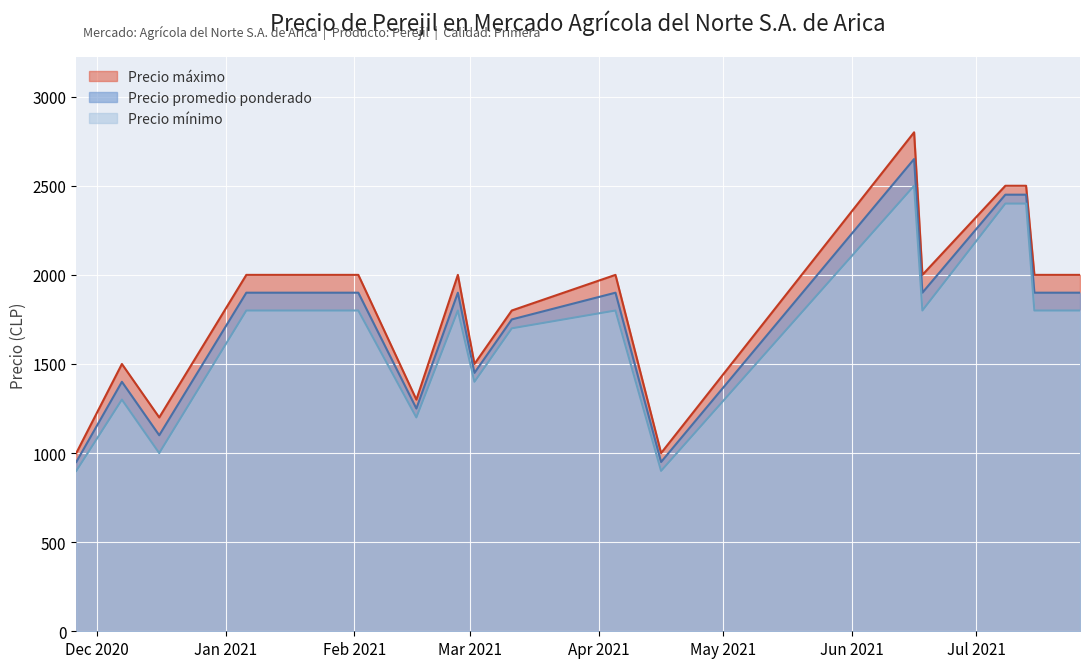

Reading left to right, list all the values displayed in this chart.

Precio mínimo: 2020-11-26=900	2020-12-07=1300	2020-12-16=1000	2021-01-06=1800	2021-02-02=1800	2021-02-16=1200	2021-02-26=1800	2021-03-02=1400	2021-03-11=1700	2021-04-05=1800	2021-04-16=900	2021-06-16=2500	2021-06-18=1800	2021-07-08=2400	2021-07-13=2400	2021-07-15=1800	2021-07-26=1800
Precio promedio ponderado: 2020-11-26=950	2020-12-07=1400	2020-12-16=1100	2021-01-06=1900	2021-02-02=1900	2021-02-16=1250	2021-02-26=1900	2021-03-02=1450	2021-03-11=1750	2021-04-05=1900	2021-04-16=950	2021-06-16=2650	2021-06-18=1900	2021-07-08=2450	2021-07-13=2450	2021-07-15=1900	2021-07-26=1900
Precio máximo: 2020-11-26=1000	2020-12-07=1500	2020-12-16=1200	2021-01-06=2000	2021-02-02=2000	2021-02-16=1300	2021-02-26=2000	2021-03-02=1500	2021-03-11=1800	2021-04-05=2000	2021-04-16=1000	2021-06-16=2800	2021-06-18=2000	2021-07-08=2500	2021-07-13=2500	2021-07-15=2000	2021-07-26=2000